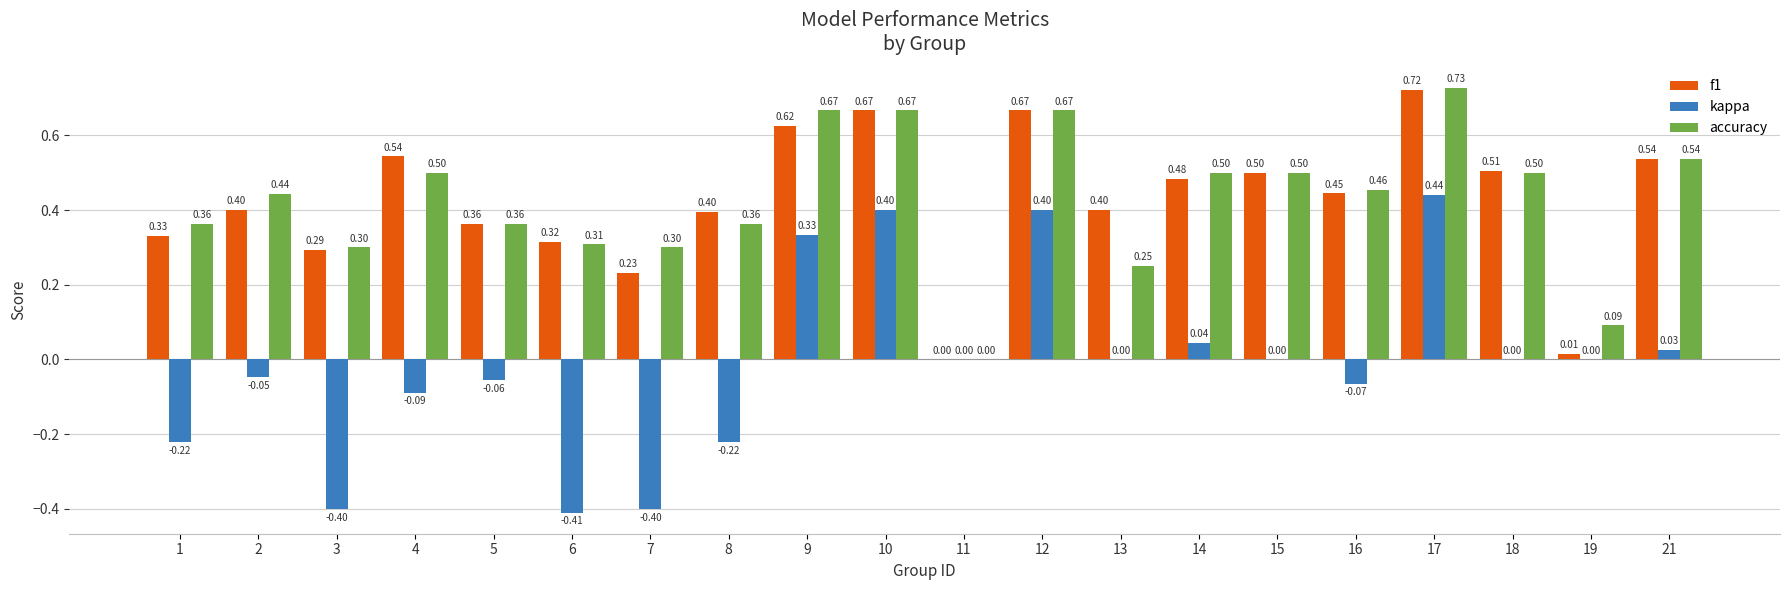

What is the total value across all series at 9?

1.6